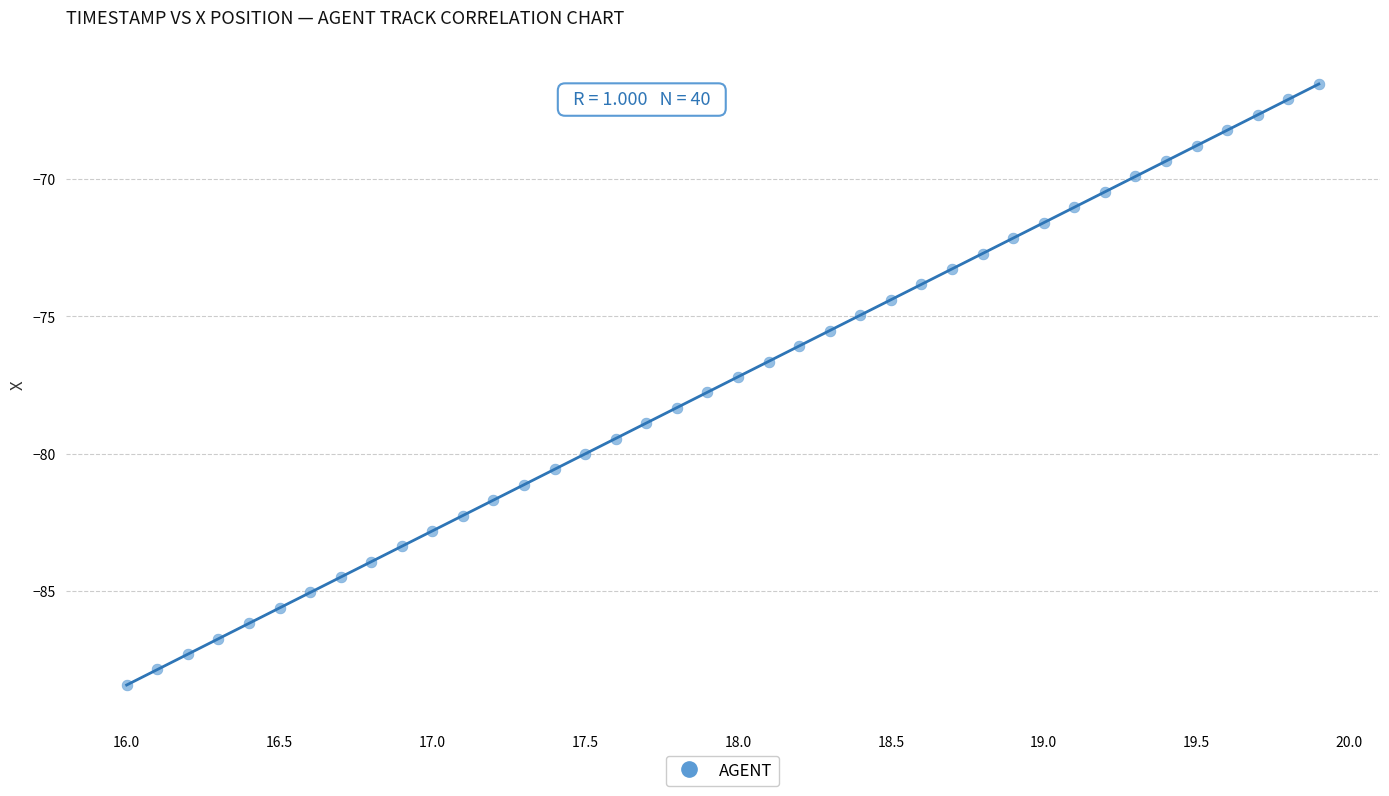

What is the range of Y values (max minus min)?

21.9